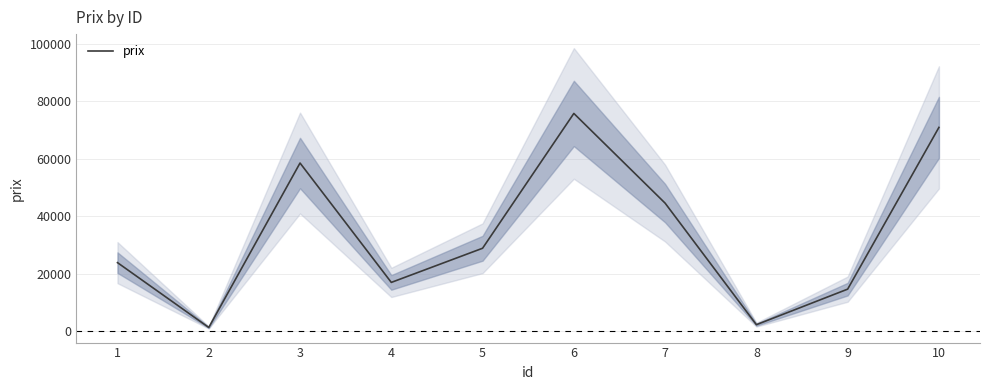

The chart shows a value of 8909 at 7. True or false?

False